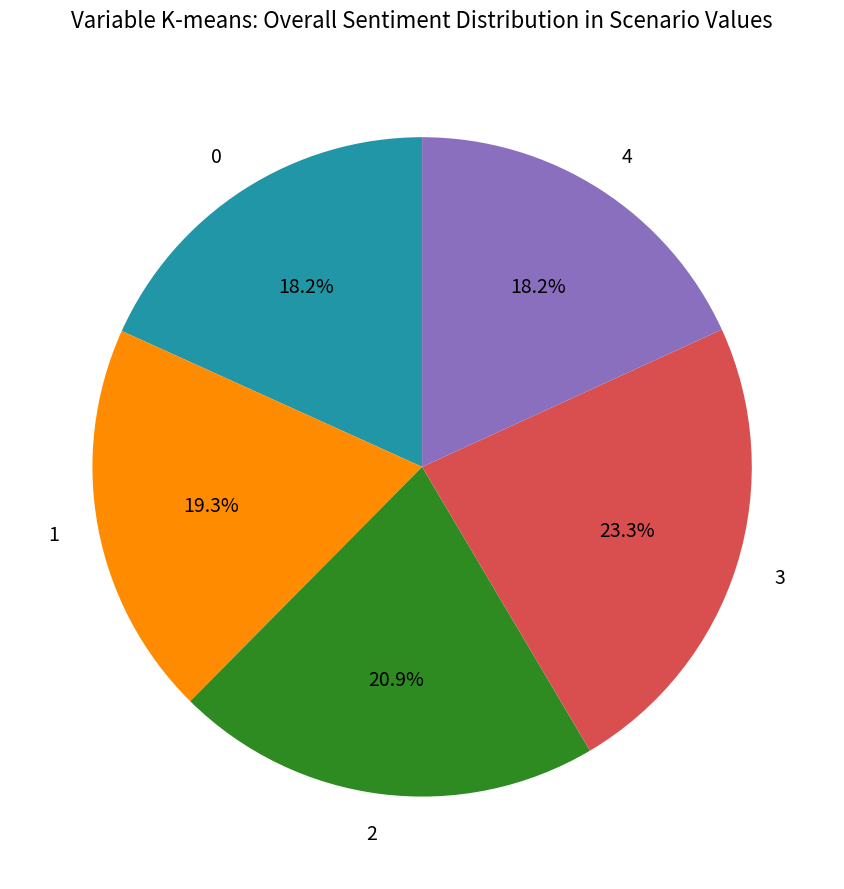

What percentage is the 0 slice, to the nearest percent?

18%